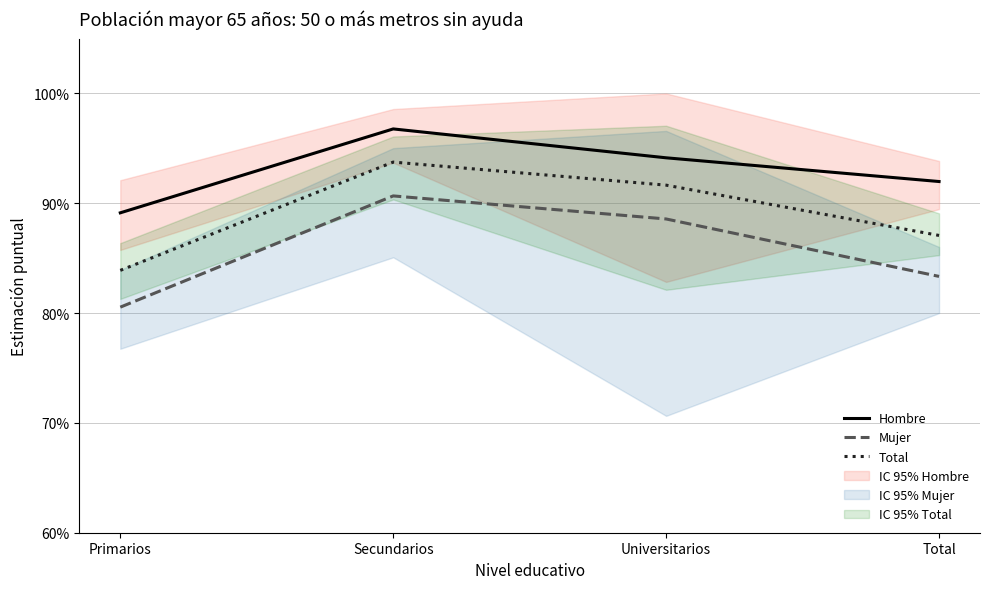

What value does the Total series have at Total?

0.9